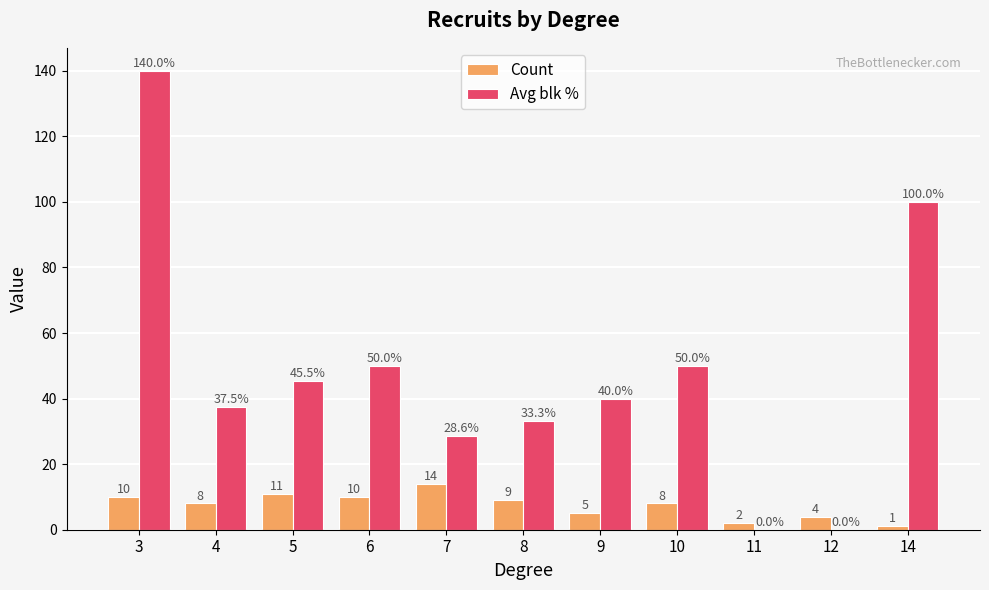

What is the sum of all Count values?

82.0